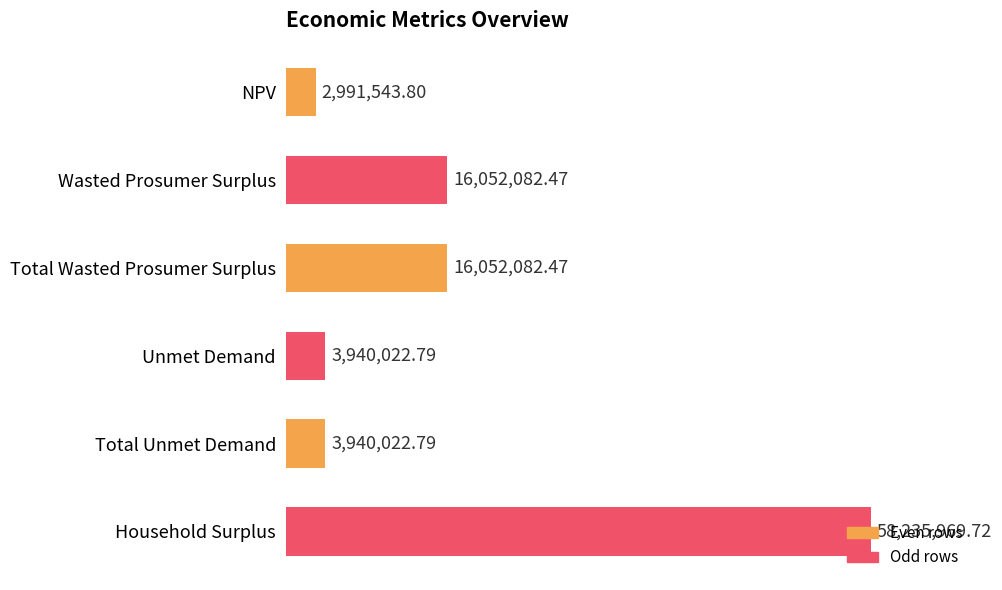

What is the label of the 6th bar from the top?

Household Surplus